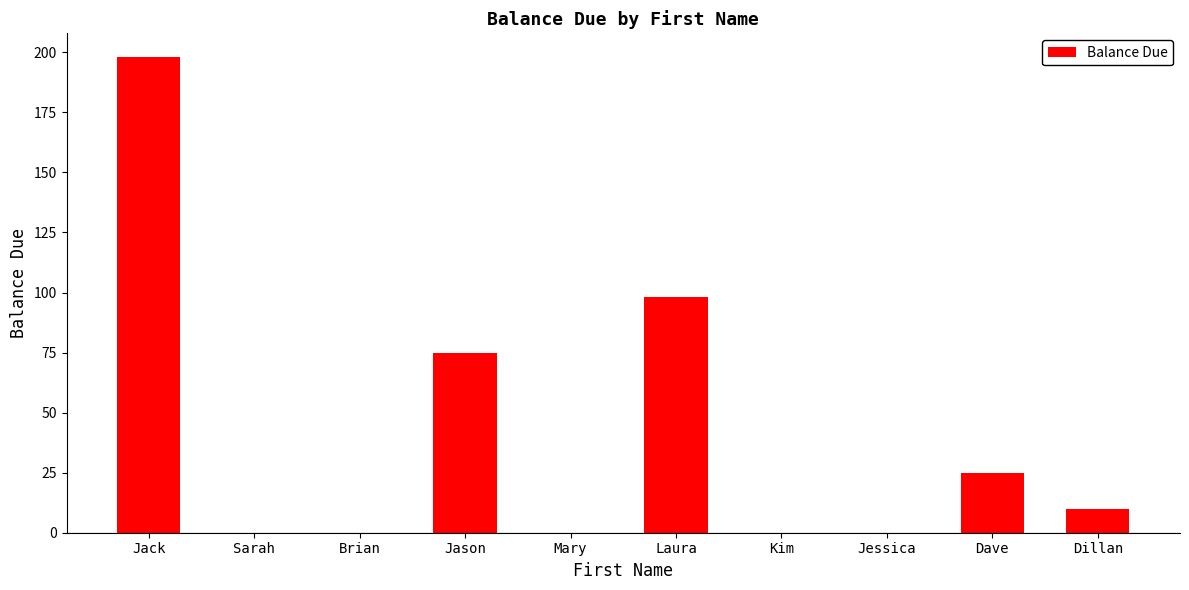

Reading left to right, extract all data points from this chart.

Jack=198	Sarah=0	Brian=0	Jason=75	Mary=0	Laura=98	Kim=0	Jessica=0	Dave=25	Dillan=10